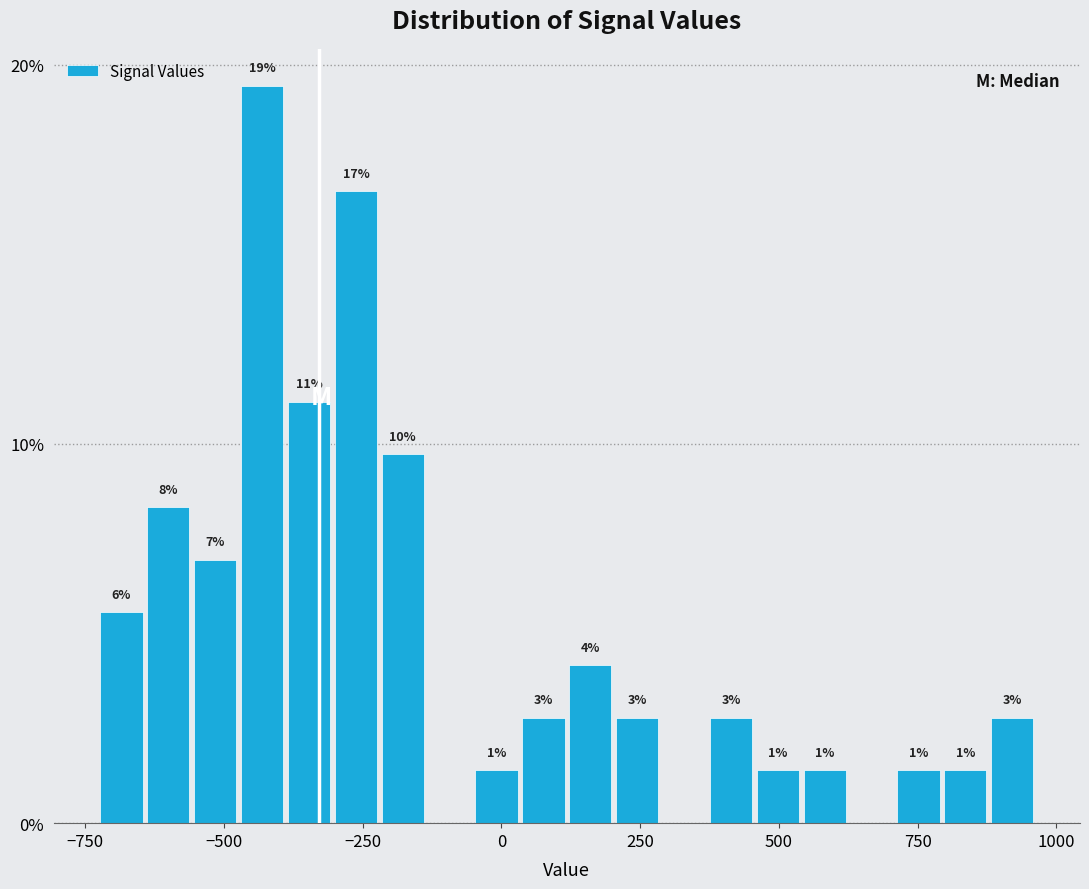

Around what value on the x-axis is the tallest bar? Give the approximate position of its centre, as read against the axis.

-450